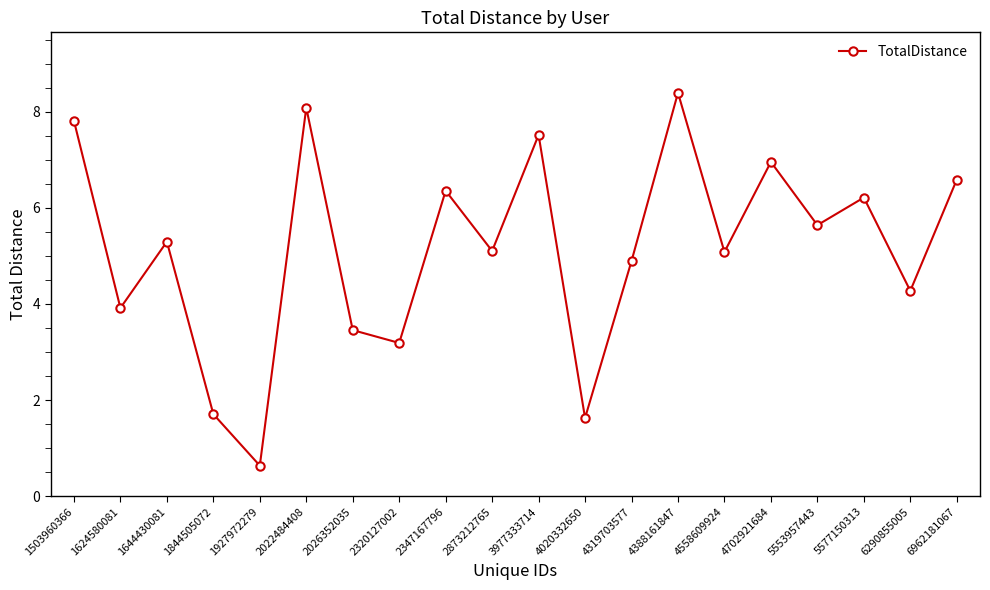

What is the difference between the second highest and second lowest values?

6.5